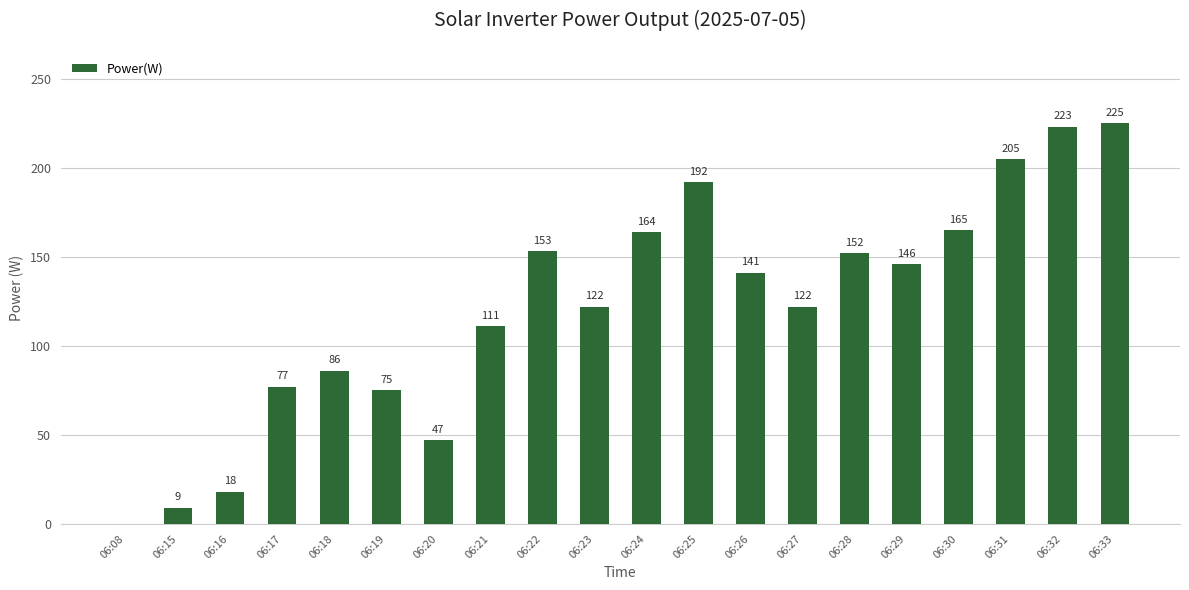

What is the approximate value at 06:28?

152